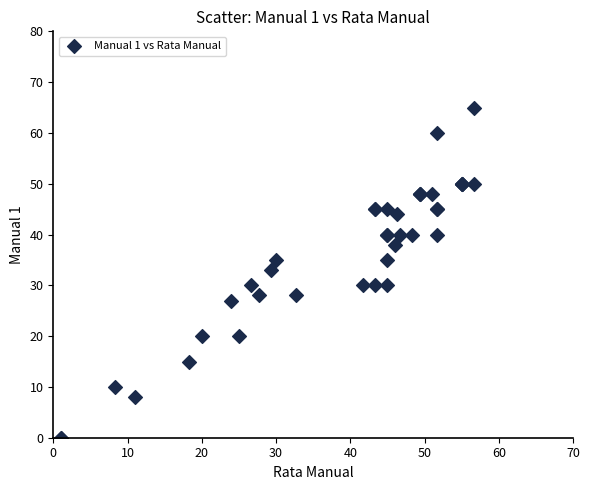

What Y value in the scatter plot is closest to 32?

33